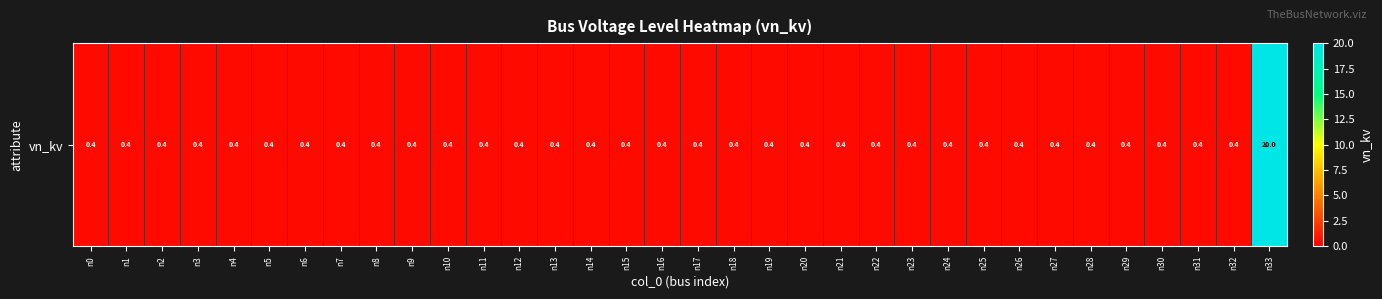

Reading left to right, list all the values displayed in this chart.

n0=0.4	n1=0.4	n2=0.4	n3=0.4	n4=0.4	n5=0.4	n6=0.4	n7=0.4	n8=0.4	n9=0.4	n10=0.4	n11=0.4	n12=0.4	n13=0.4	n14=0.4	n15=0.4	n16=0.4	n17=0.4	n18=0.4	n19=0.4	n20=0.4	n21=0.4	n22=0.4	n23=0.4	n24=0.4	n25=0.4	n26=0.4	n27=0.4	n28=0.4	n29=0.4	n30=0.4	n31=0.4	n32=0.4	n33=20.0